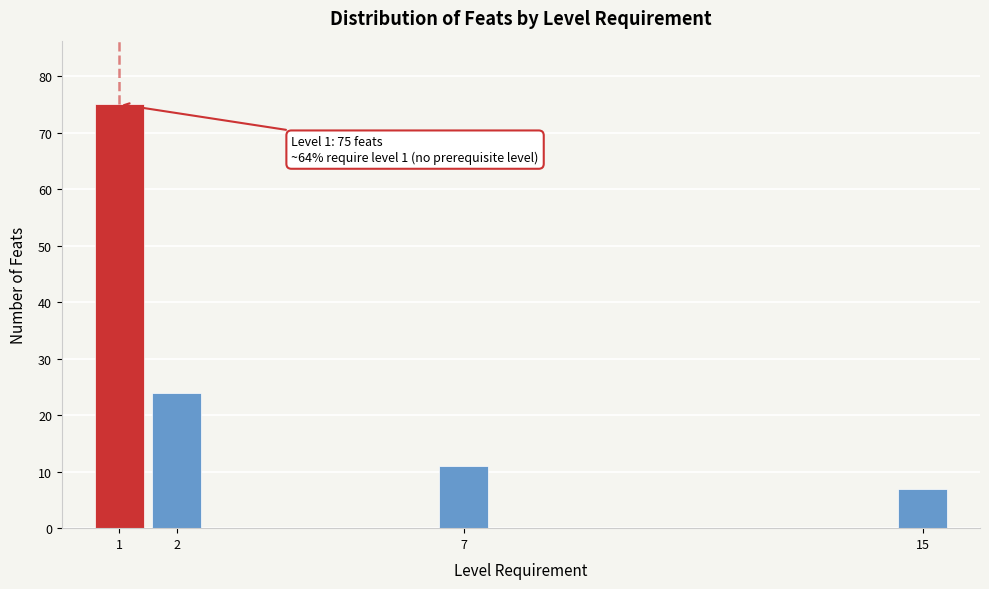

Reading left to right, list all the values displayed in this chart.

75	24	11	7